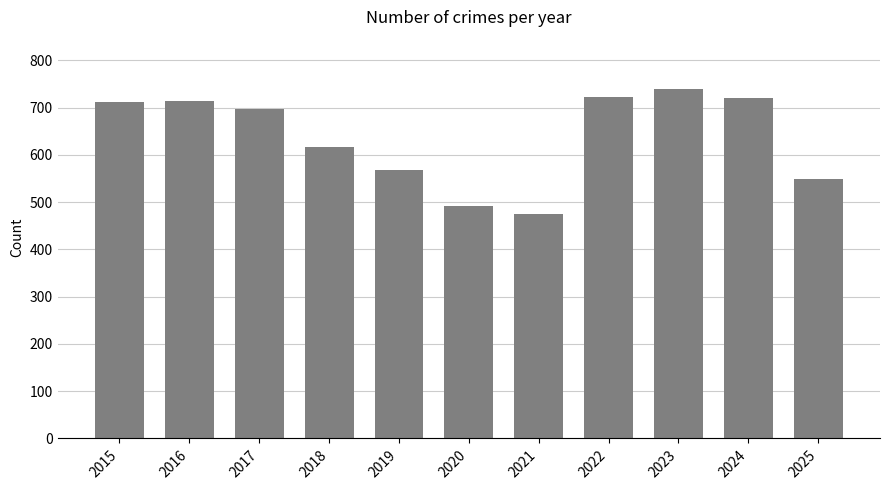

At which label does the data first exceed 697?

2015